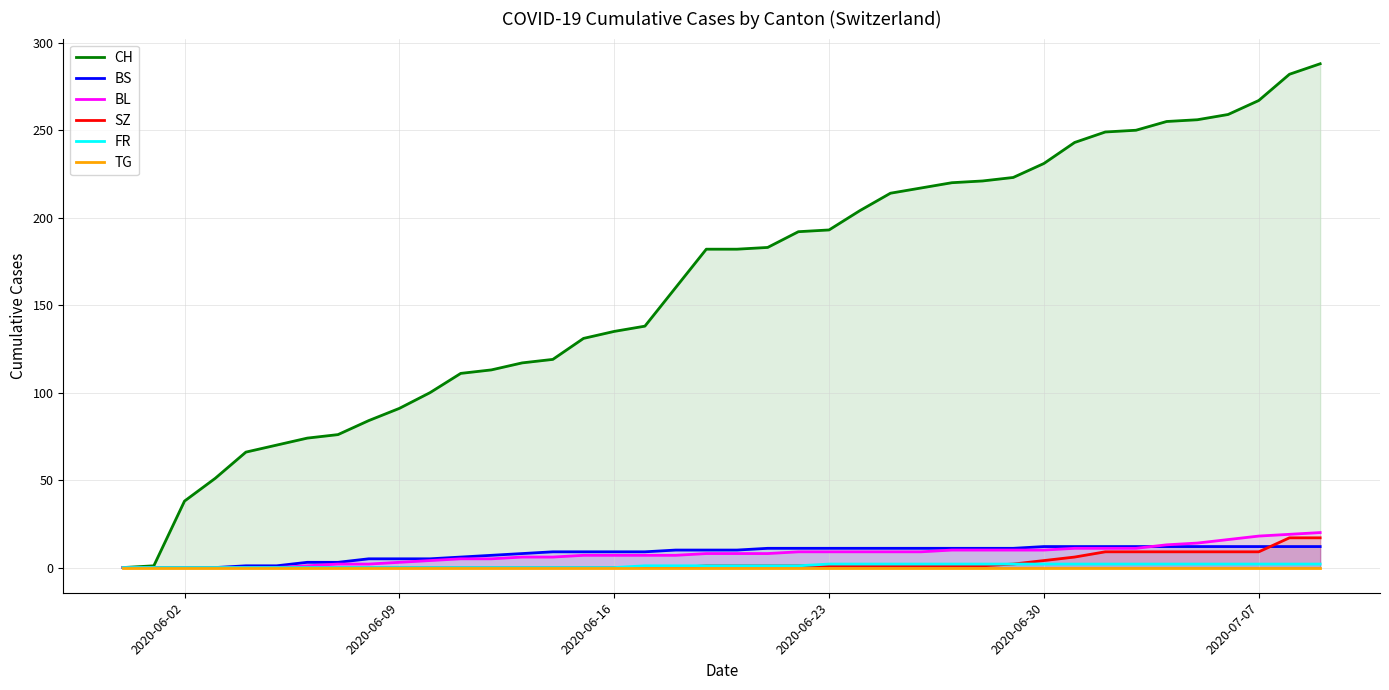

What are all the series names shown in the legend?

CH, BS, BL, SZ, FR, TG